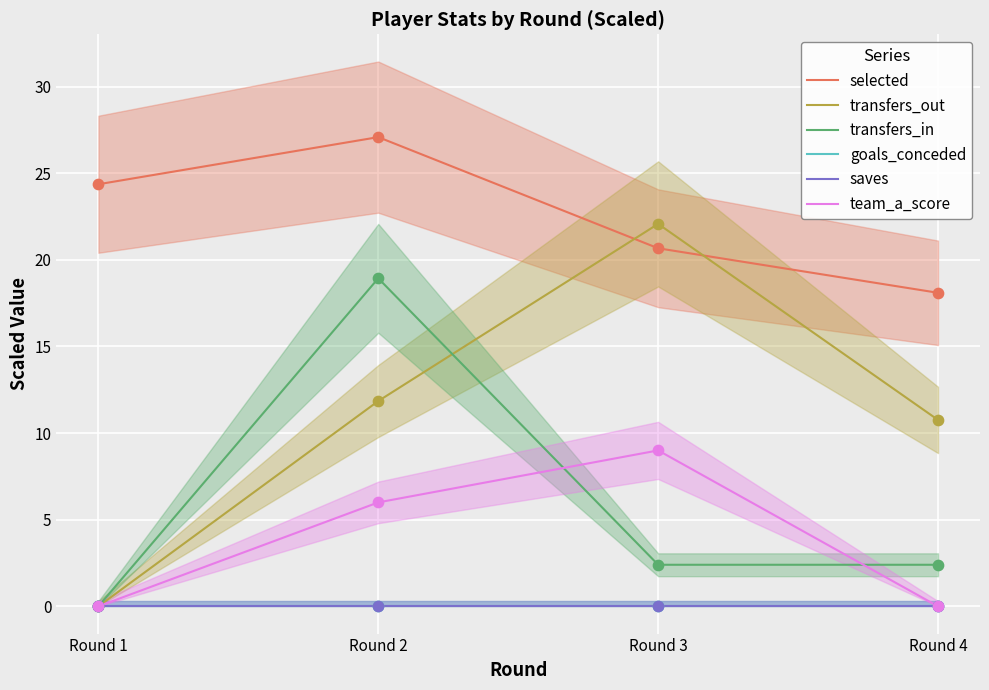

At which category is the sum across all series the highest?

Round 2